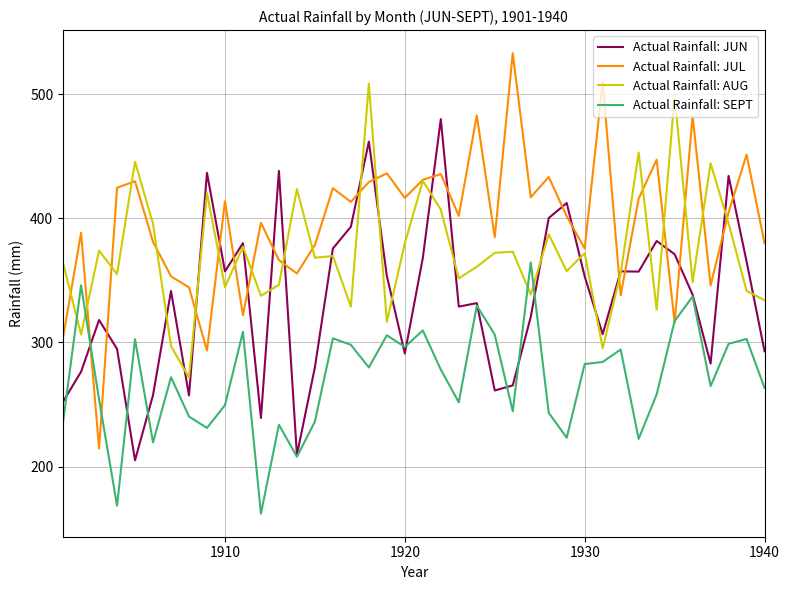

Which series has the largest total across all categories?

Actual Rainfall: JUL